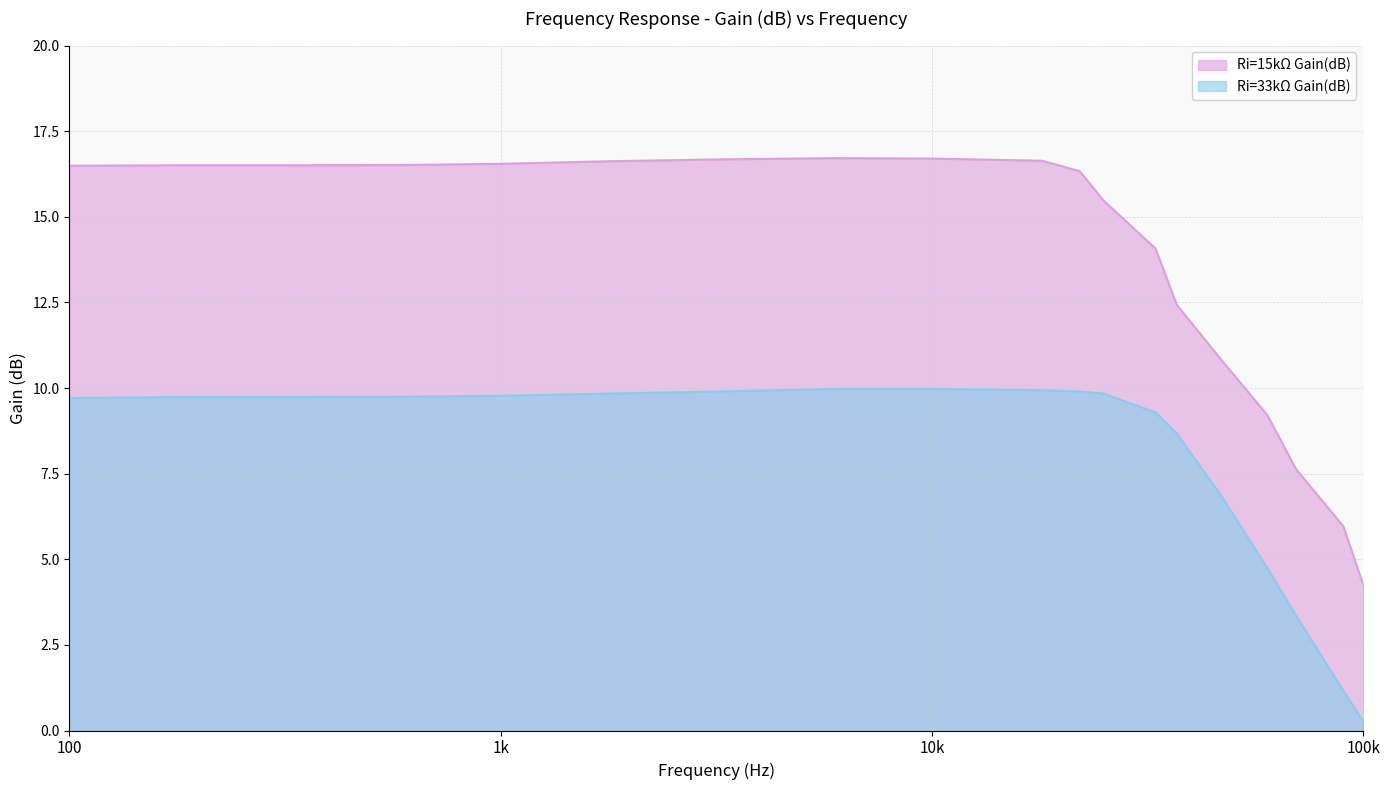

Which category has the highest value in the Ri=15kΩ Gain(dB) series?

6000